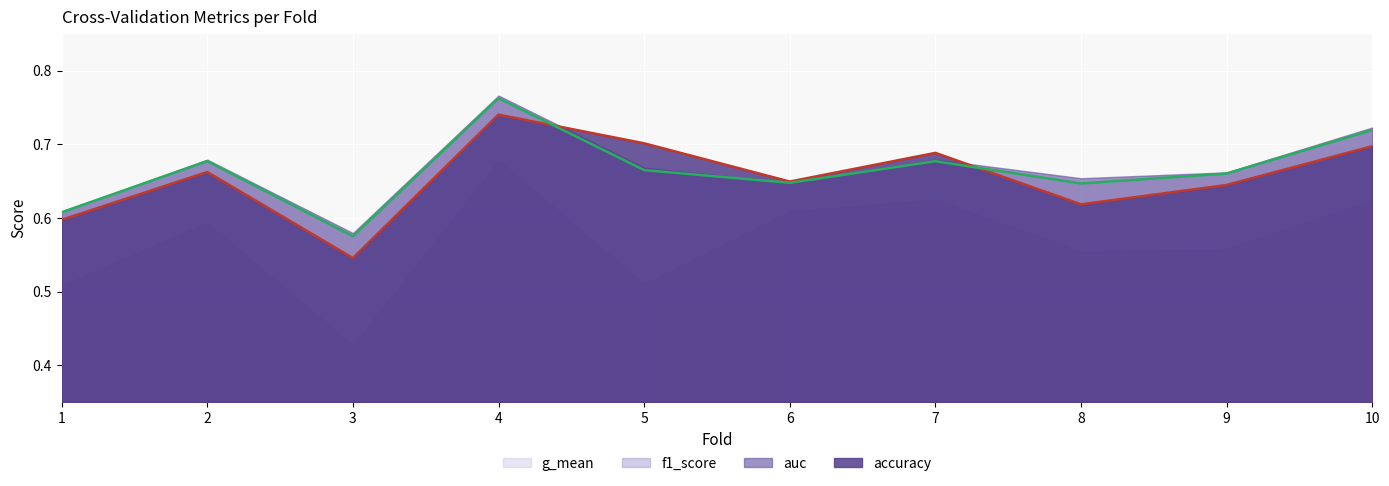

Which series has the largest total across all categories?

auc